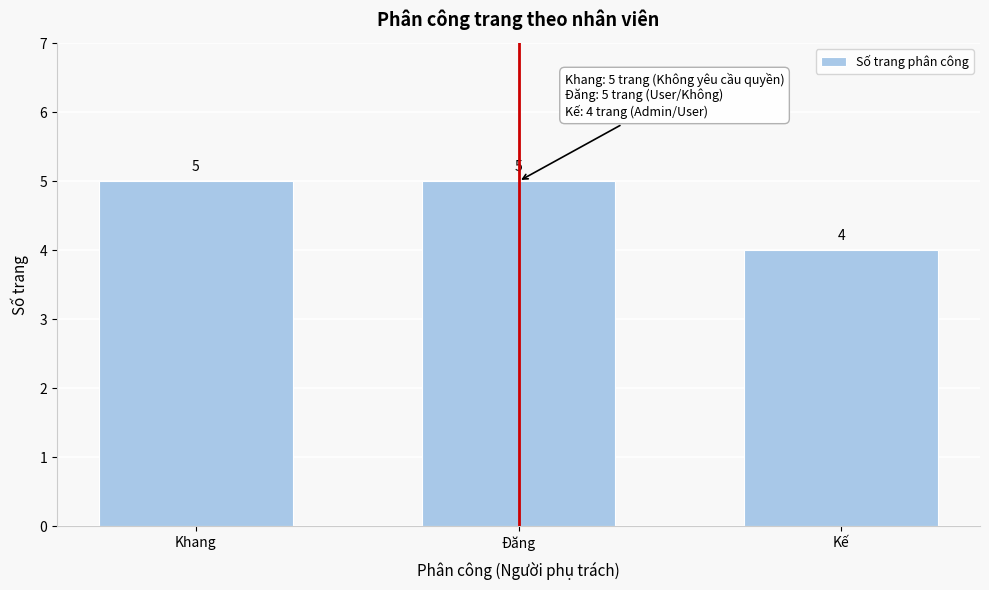

Reading left to right, list all the values displayed in this chart.

5	5	4